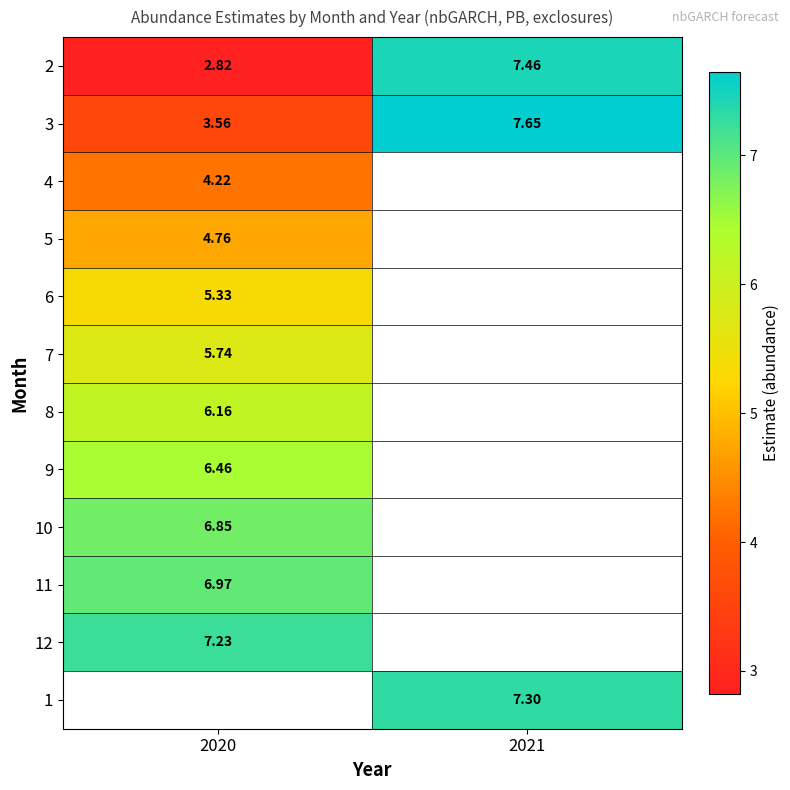

What is the average value of the 3 series?

5.6